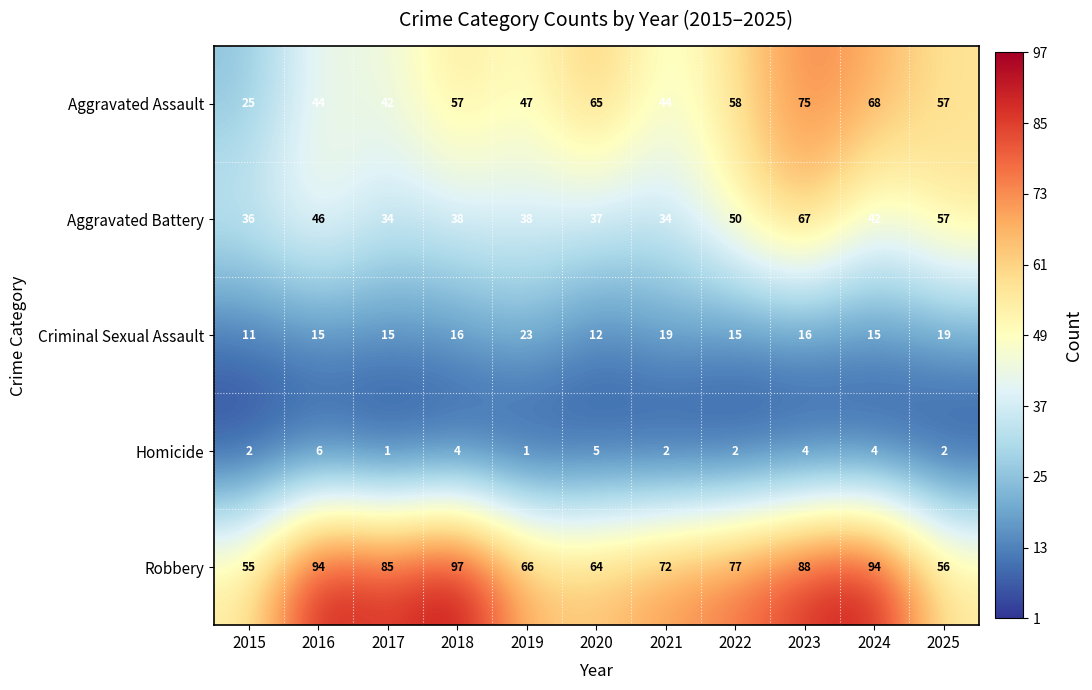

Read the Criminal Sexual Assault value at 2016, to the nearest 10.

20